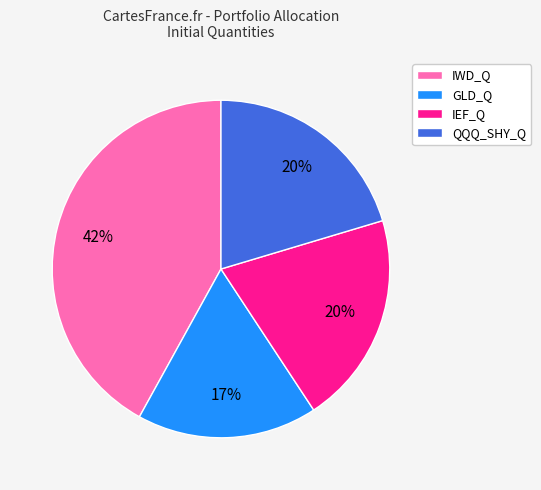

Is the sum of QQQ_SHY_Q and GLD_Q greater than half?

No